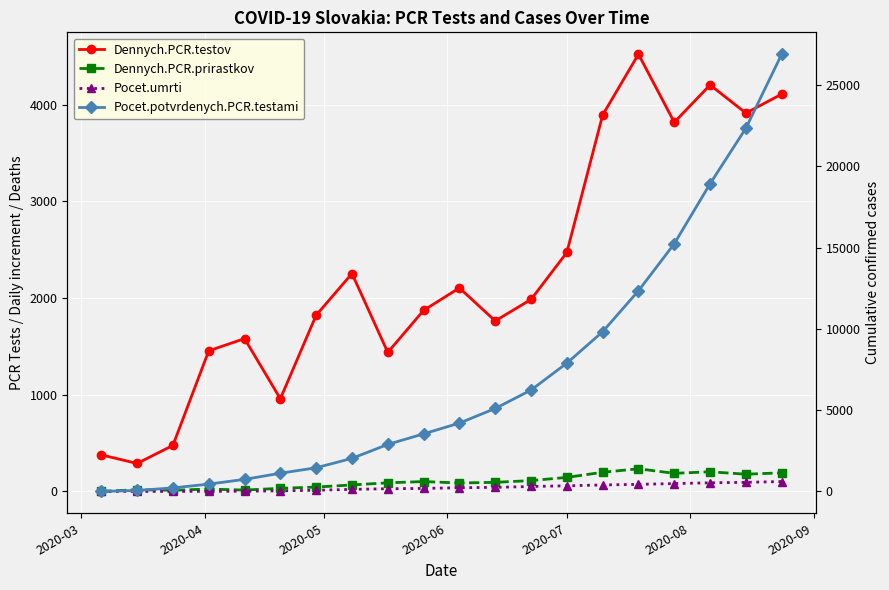

True or false: Dennych.PCR.testov has more than 0 points higher than both neighbors.

True